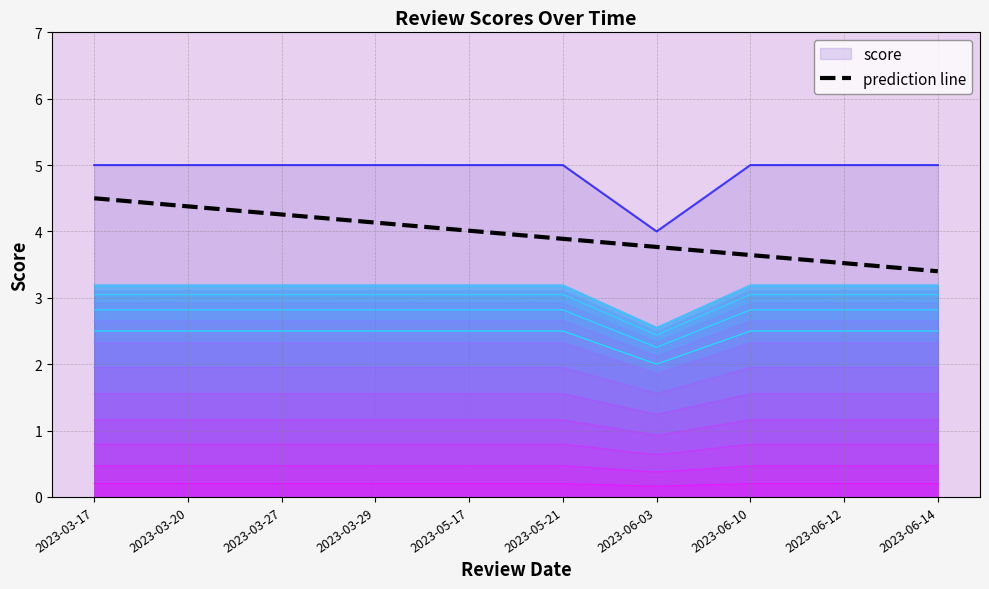

Read the value at 2023-05-21.

3.9